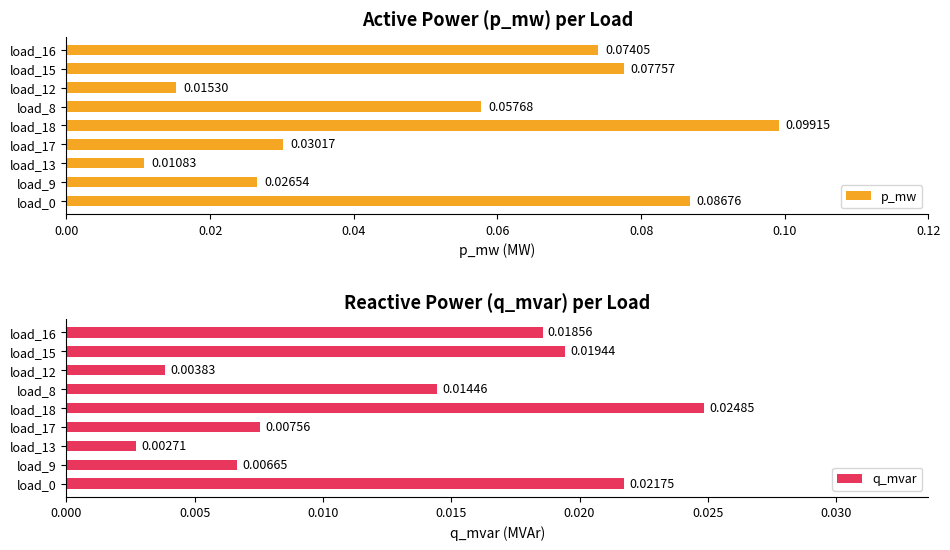

How many q_mvar values are between 0 and 1?

9